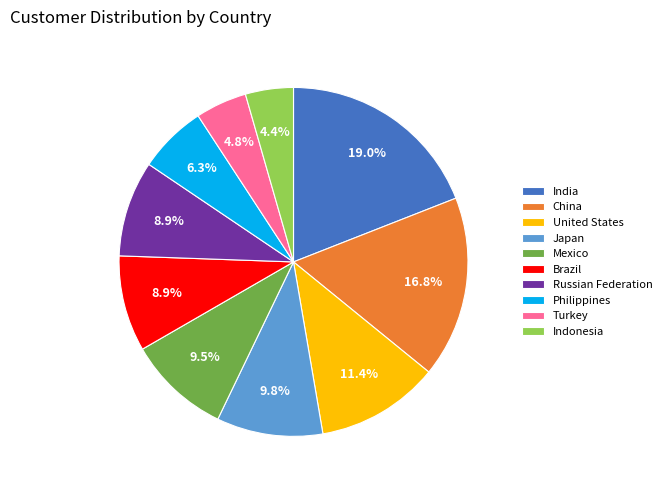

To the nearest percent, what is the combined percentage of United States and India?

30%